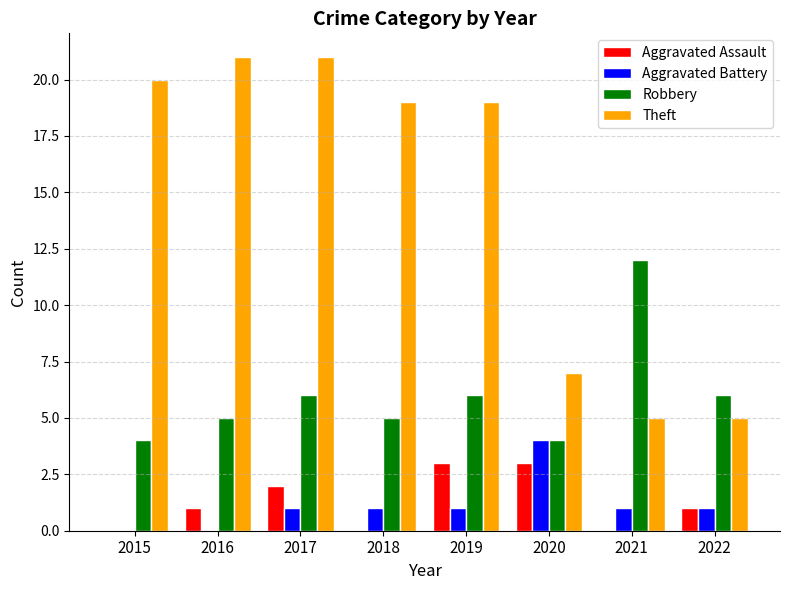

Read the Aggravated Assault value at 2017.

2